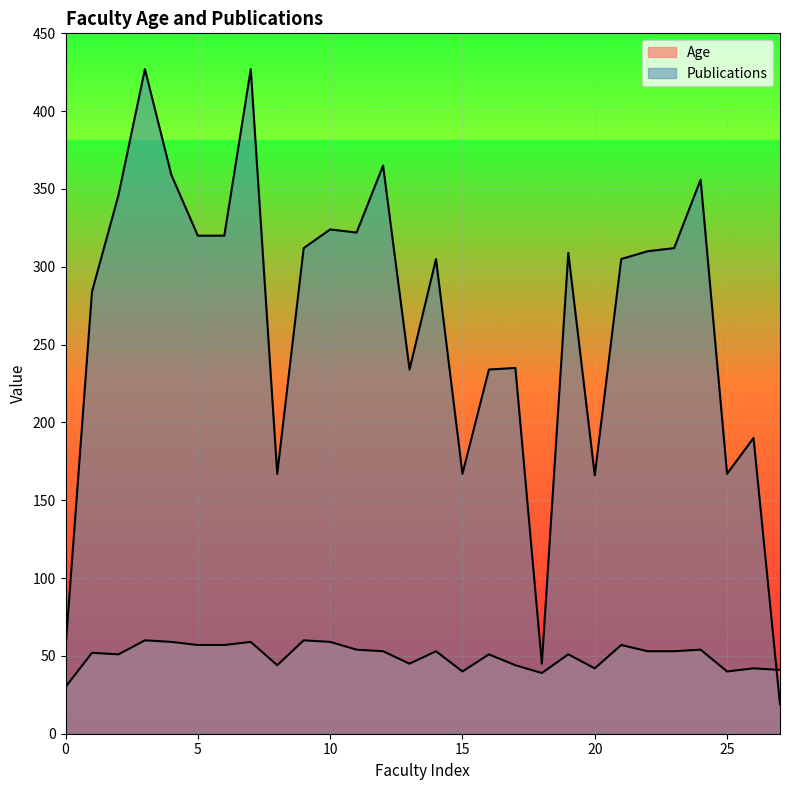

How many lines are shown in the chart?

2